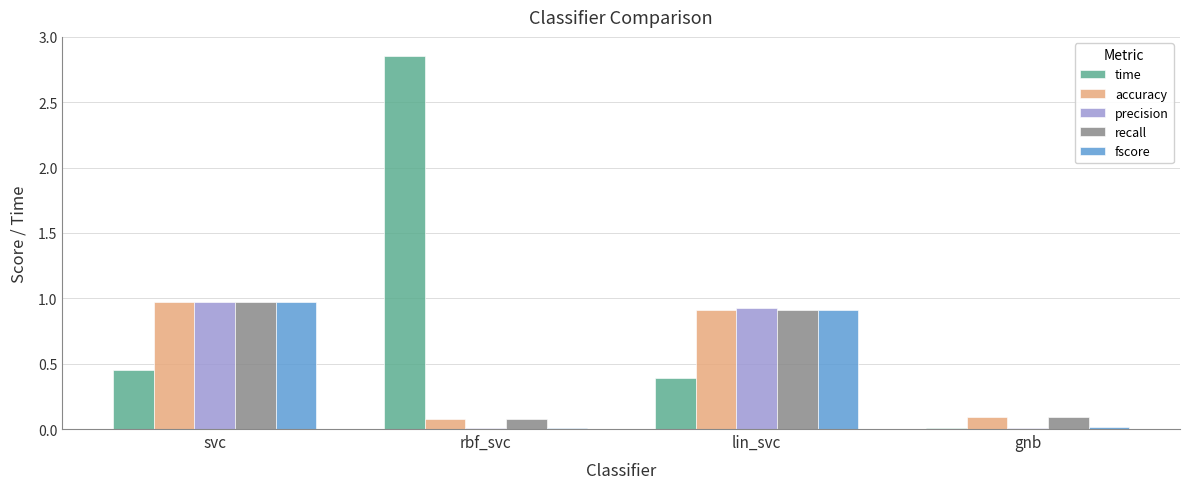

True or false: accuracy has a value of 1.0 at svc.

True